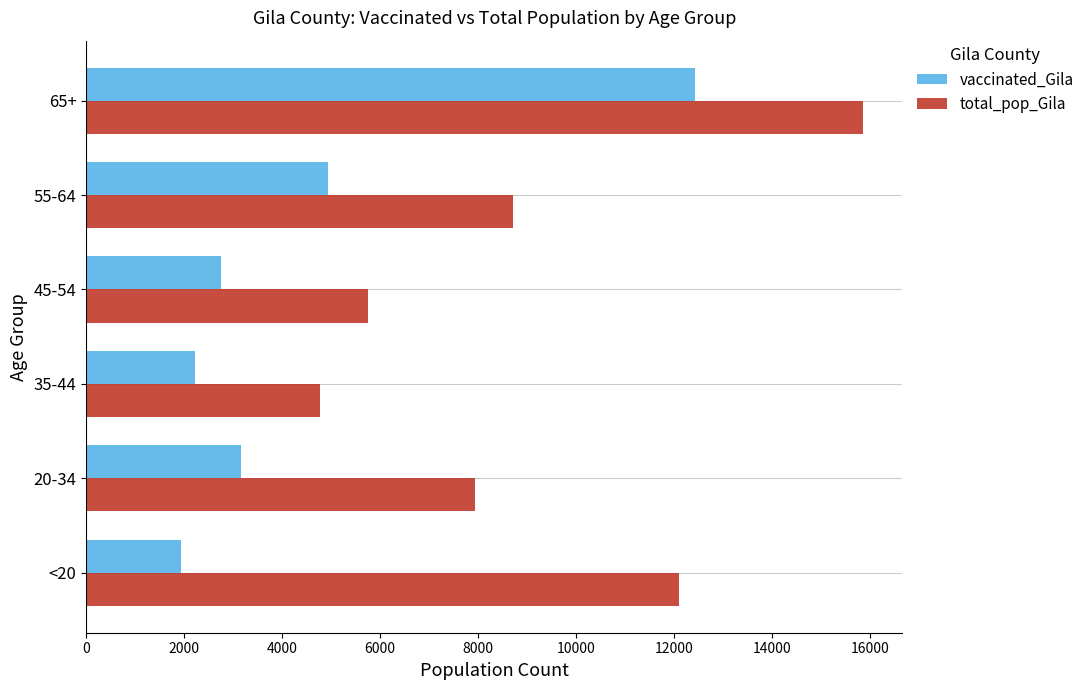

At how many categories does at least one series exceed 3490?

6